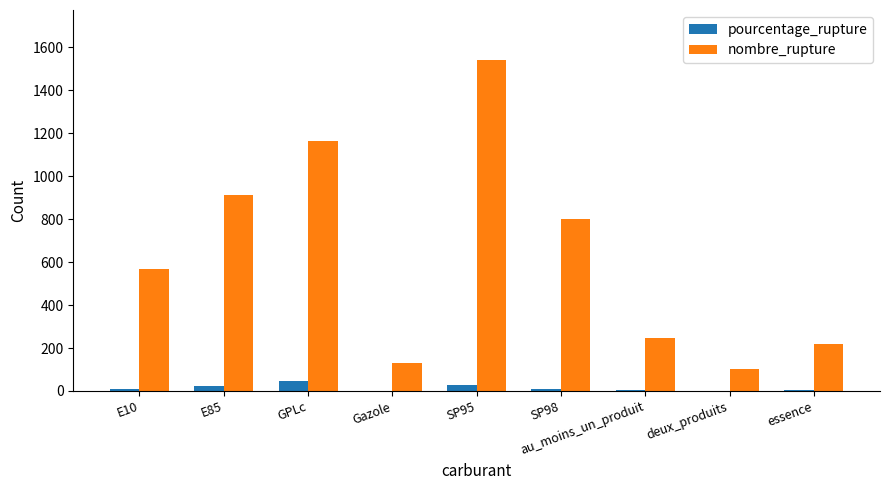

How many data points in pourcentage_rupture are above 7?

5